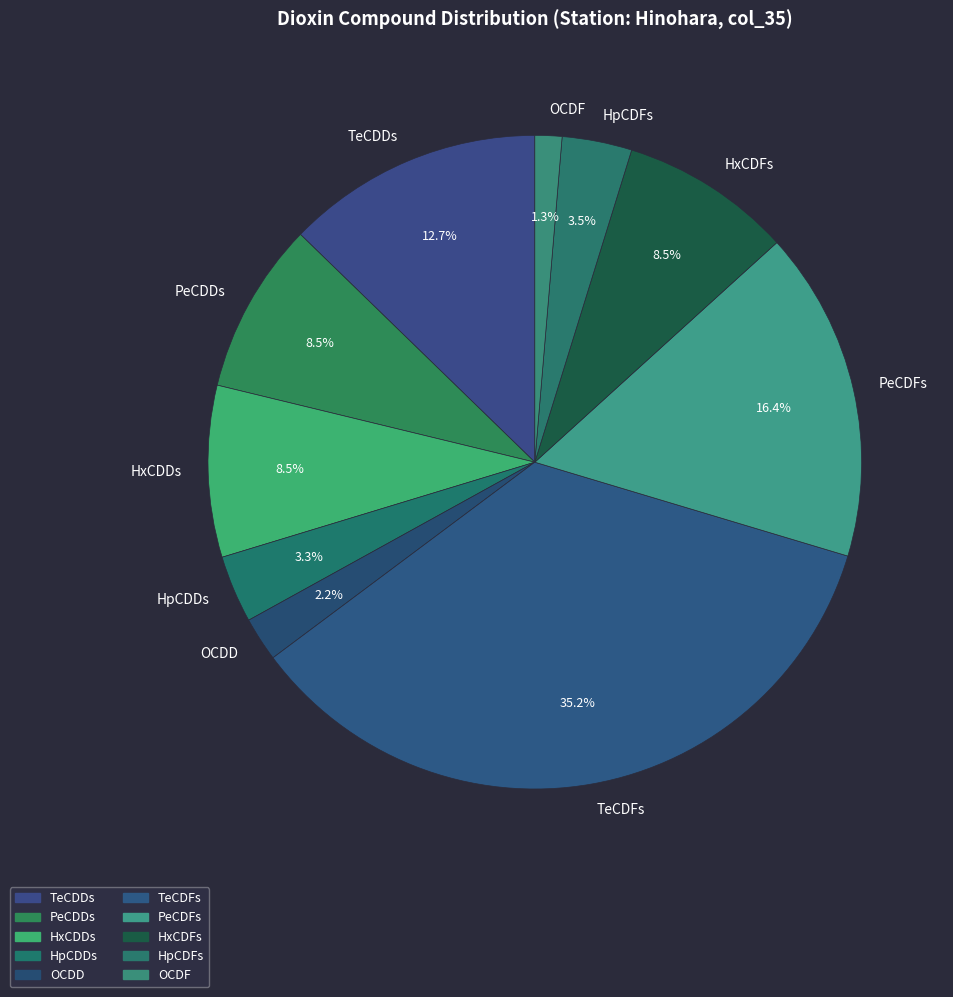

What is the ratio of the value at OCDD to the value at HpCDDs?

0.7